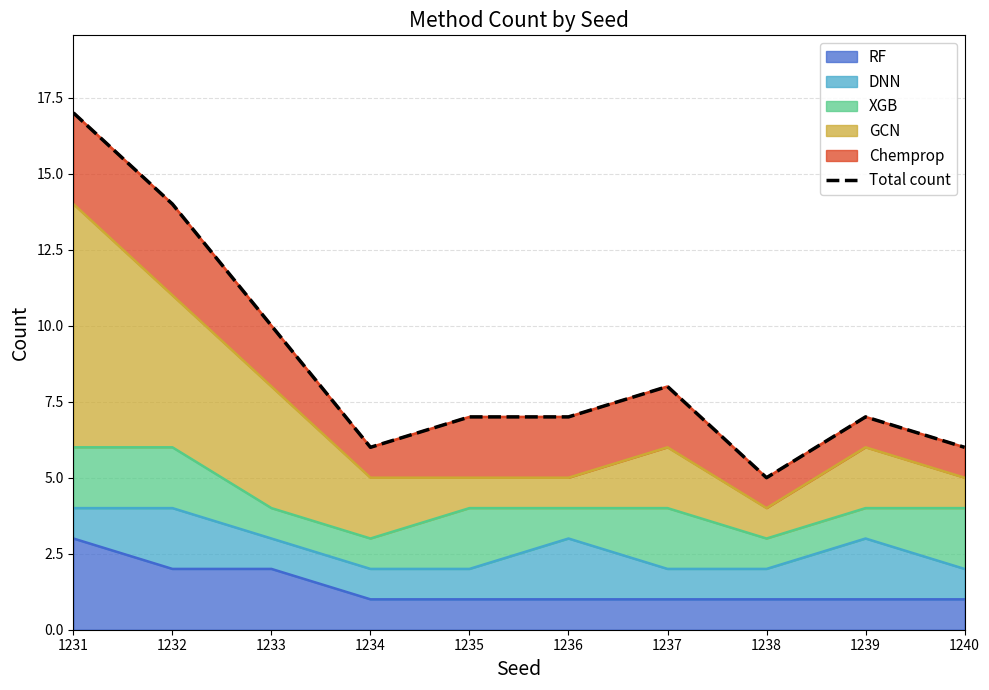

Is it true that the value at 1233 is 17?

False